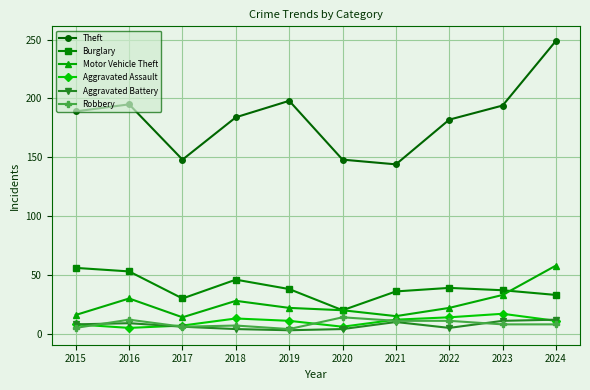

In Motor Vehicle Theft, how many points are higher than both neighbors (excluding endpoints)?

2